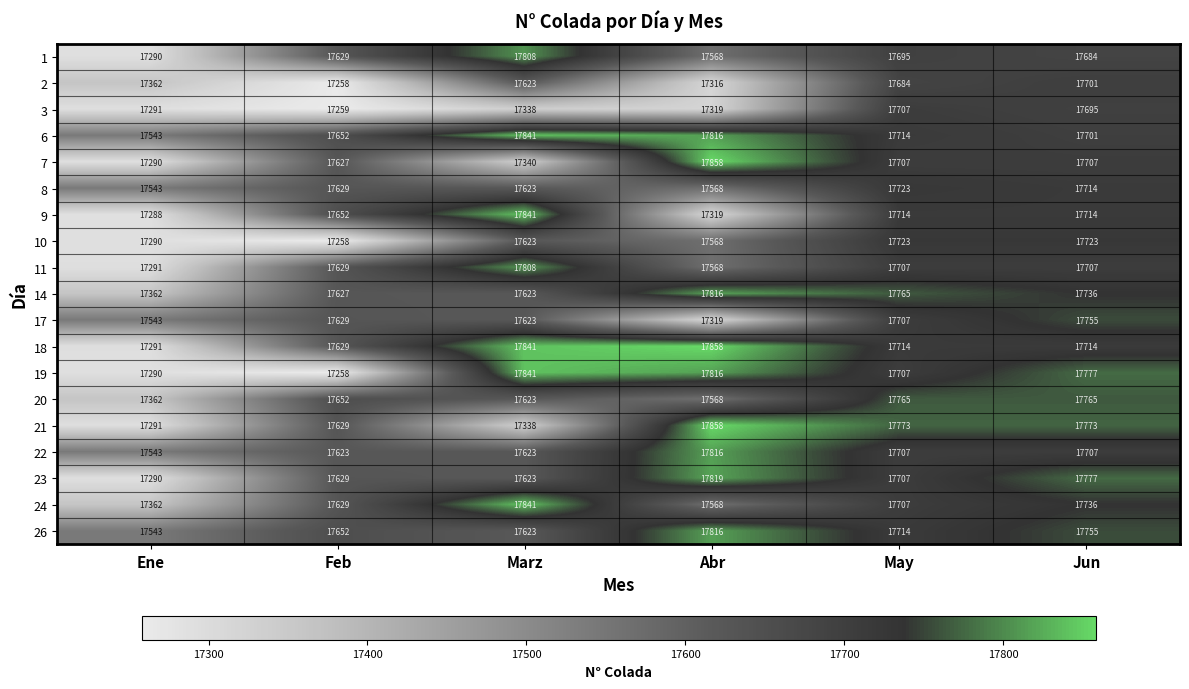

List the labels in order of 2 value, largest first.

Jun, May, Marz, Ene, Abr, Feb